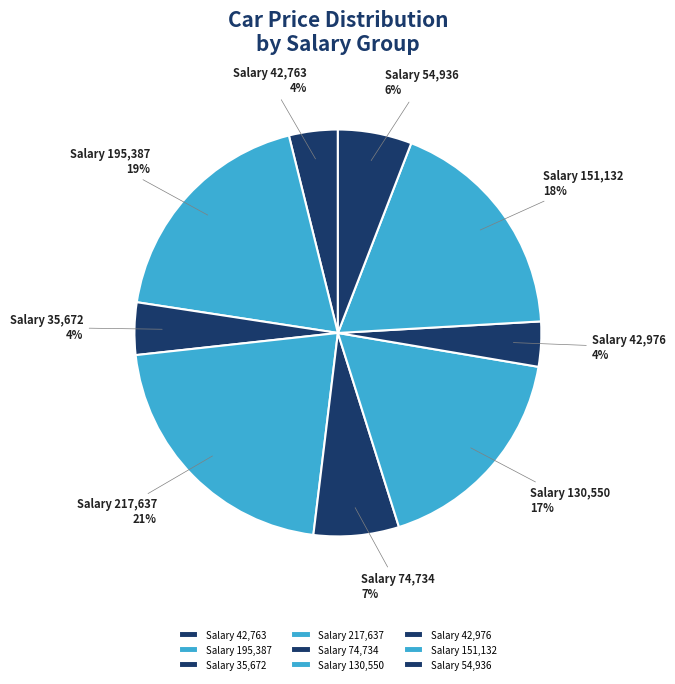

Count the number of slices in the pie.

9